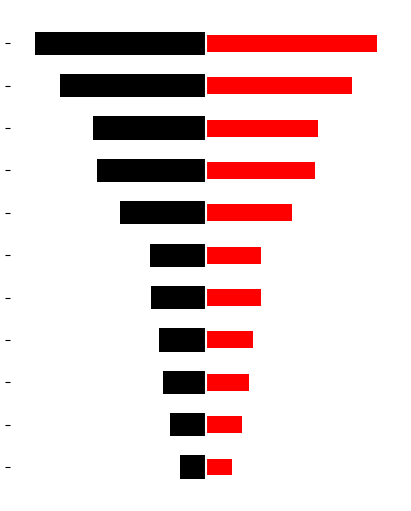

Rank the series by their average value, from lowest to highest.

Black, Red